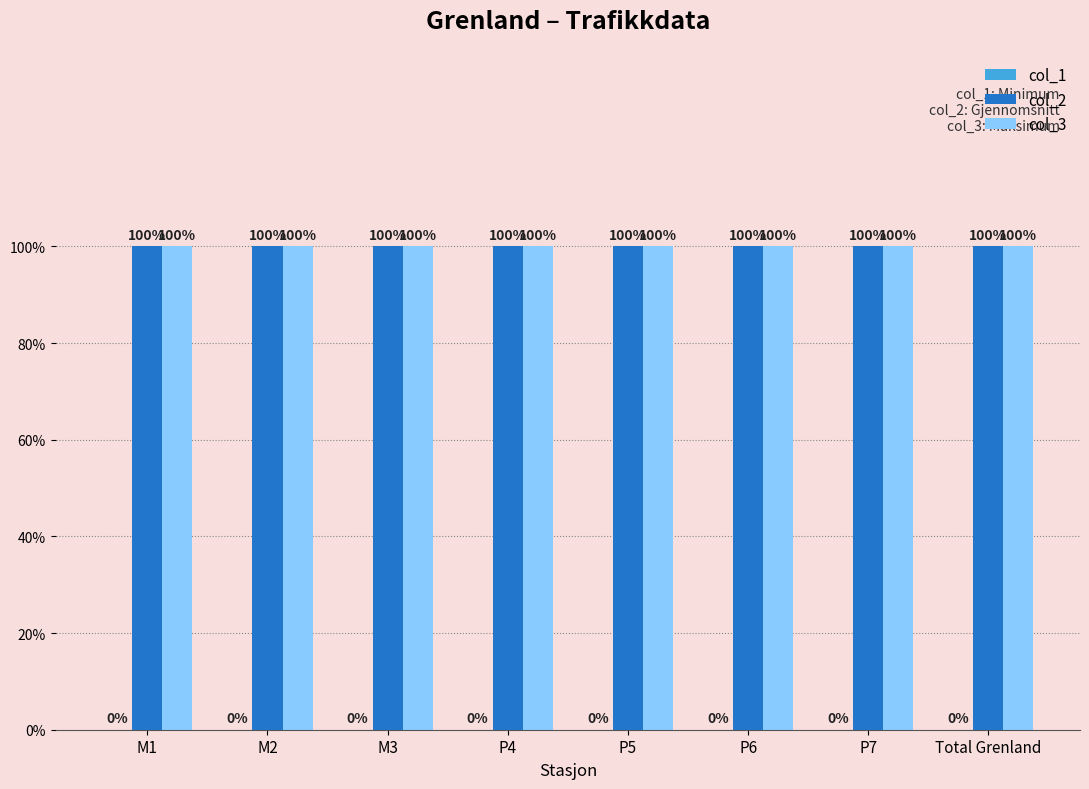

What is the approximate value of col_3 at P6?

1